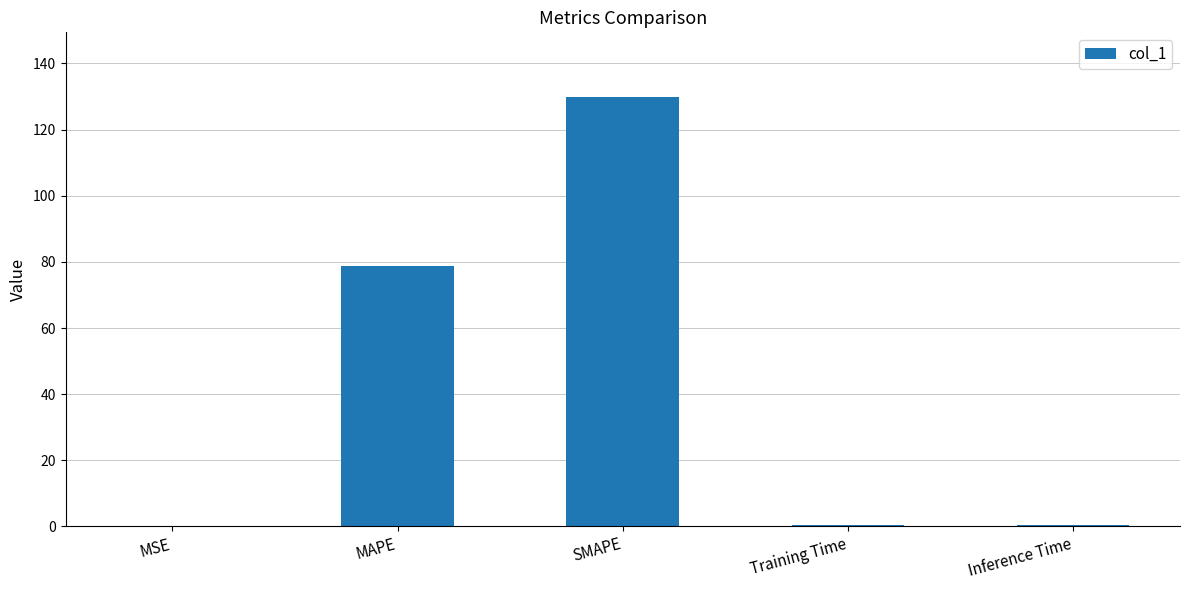

What is the sum of all values?

209.7